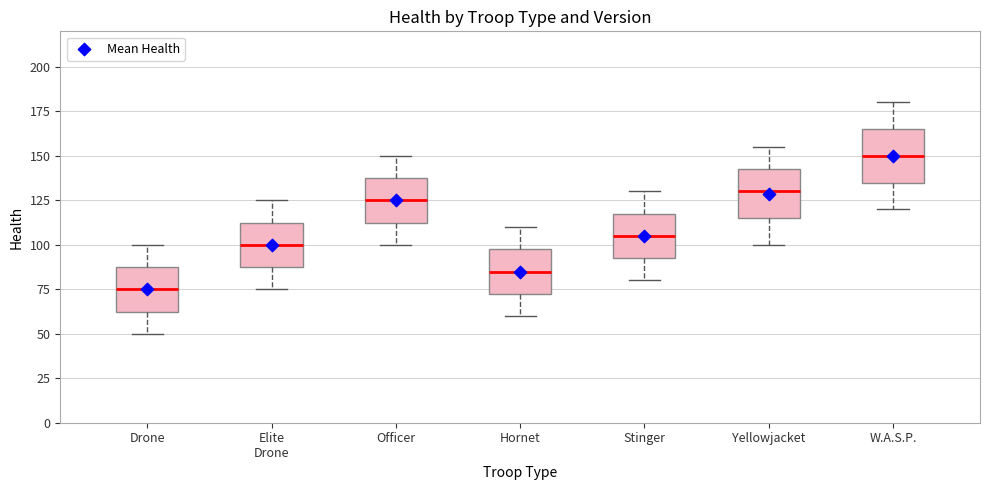

Reading left to right, read every box against the y-axis: the position of its median line, the range the box covers, and the ends of its whiskers. The values are not printed on the chart, so give them approximately, as read against the axis.

Drone: median 75, box 65 to 90, whiskers 50 to 100
Elite Drone: median 100, box 90 to 115, whiskers 75 to 125
Officer: median 125, box 115 to 140, whiskers 100 to 150
Hornet: median 85, box 75 to 100, whiskers 60 to 110
Stinger: median 105, box 95 to 120, whiskers 80 to 130
Yellowjacket: median 130, box 115 to 145, whiskers 100 to 155
W.A.S.P.: median 150, box 135 to 165, whiskers 120 to 180